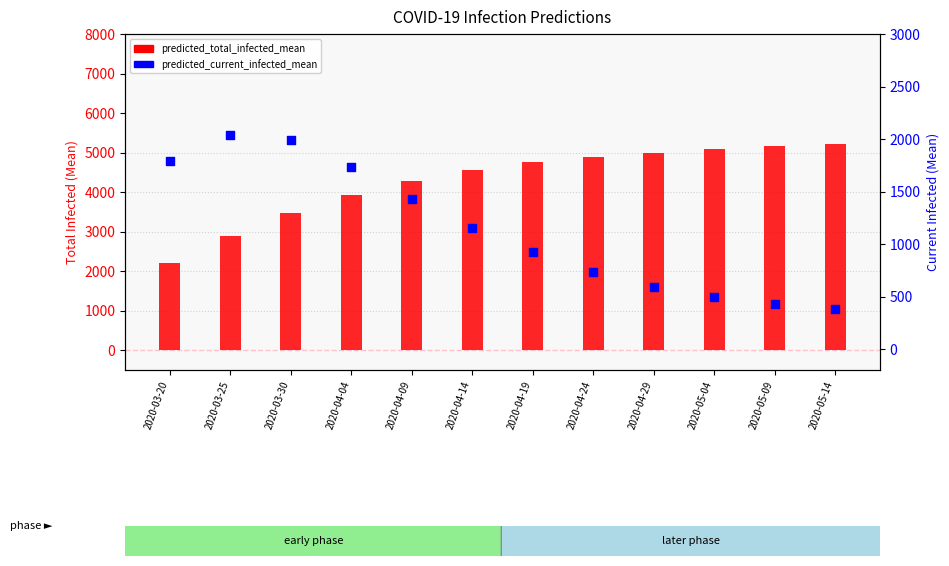

What is the total value across all series at 2020-04-29?

5590